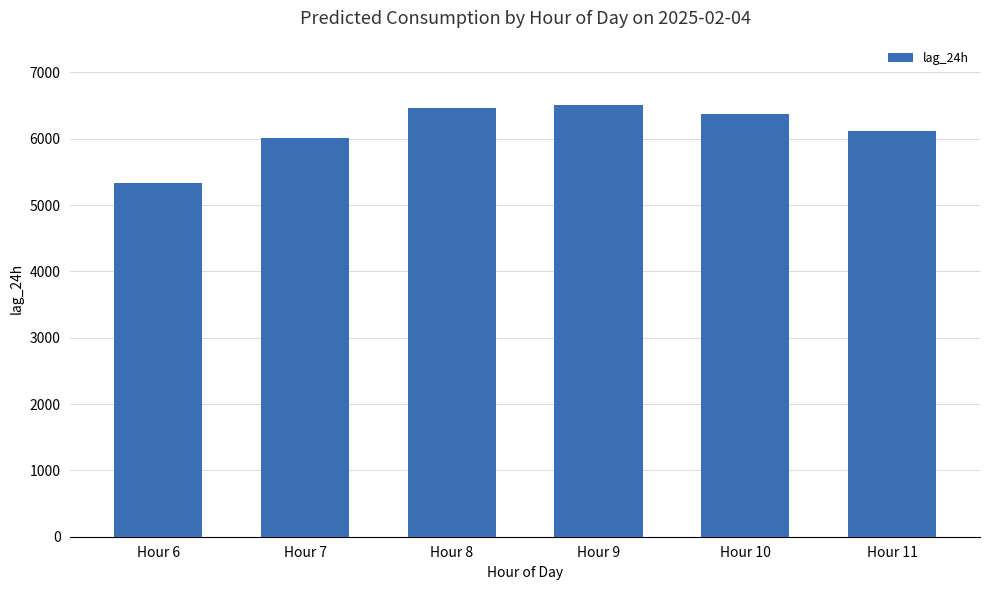

Is it true that the value at Hour 10 is 2843?

False